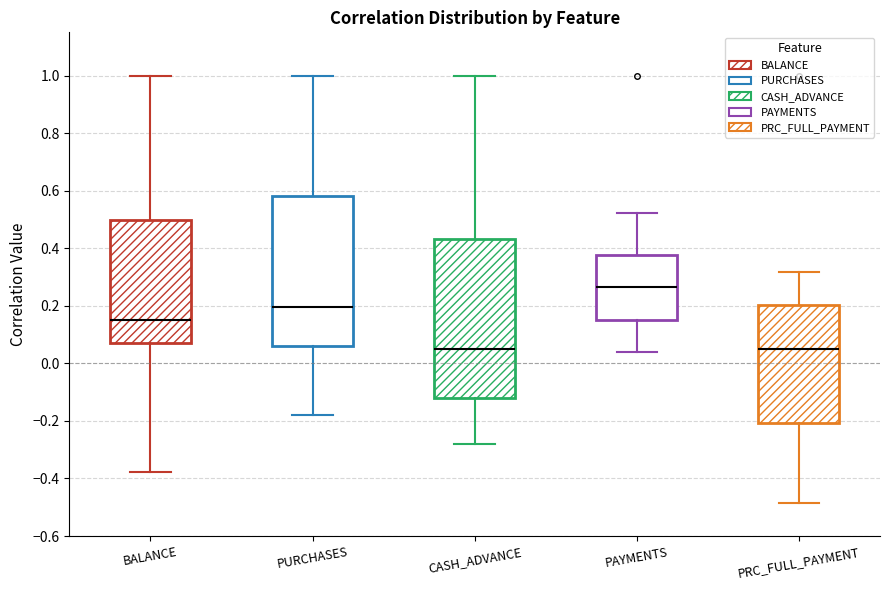

Where is the lower edge of the box for PURCHASES on the y-axis? The values are not printed on the chart, so give them approximately, as read against the axis.

0.06